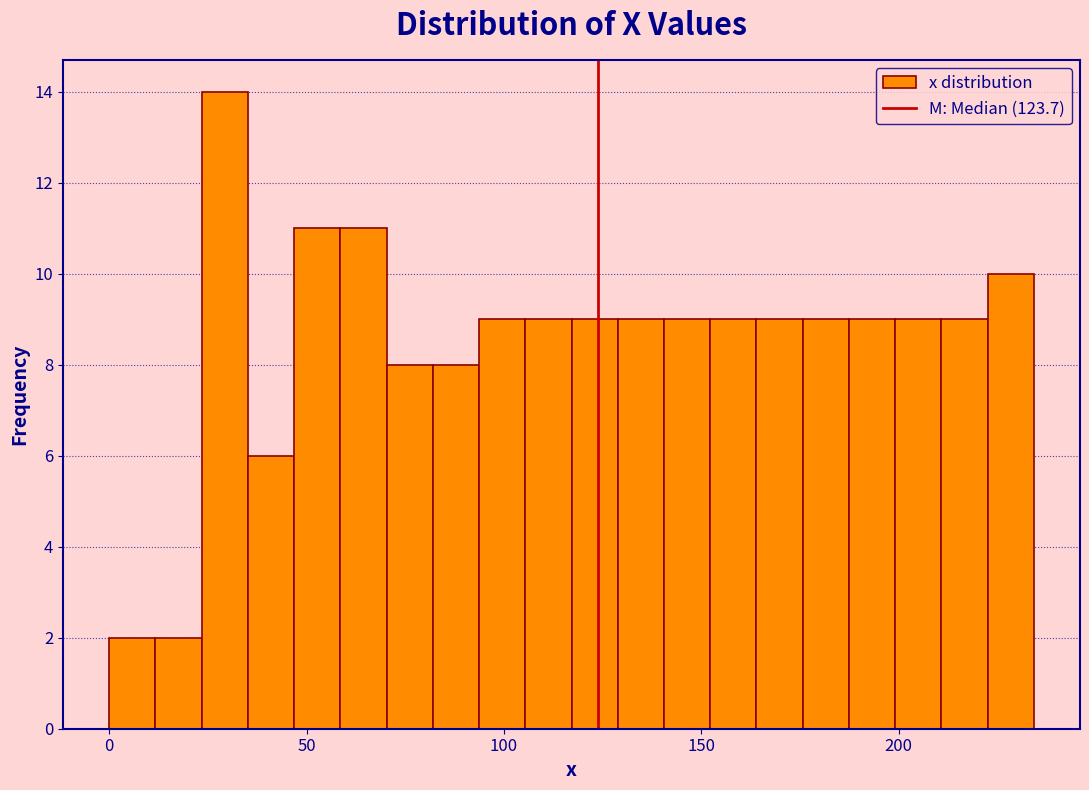

Read against the x-axis, roughly where is the centre of the tallest bar?

30